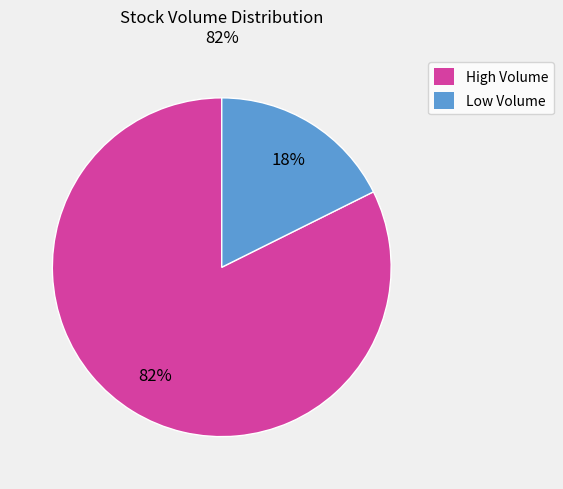

Which has a higher value, High Volume or Low Volume?

High Volume